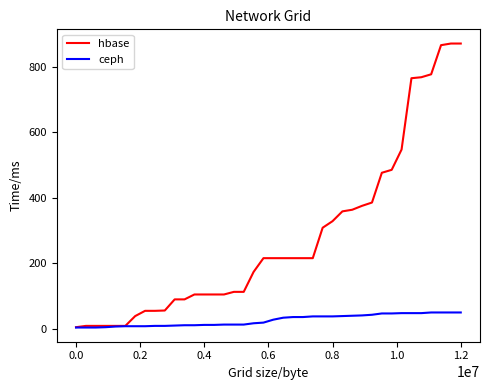

Which series has the widest spread of values?

hbase